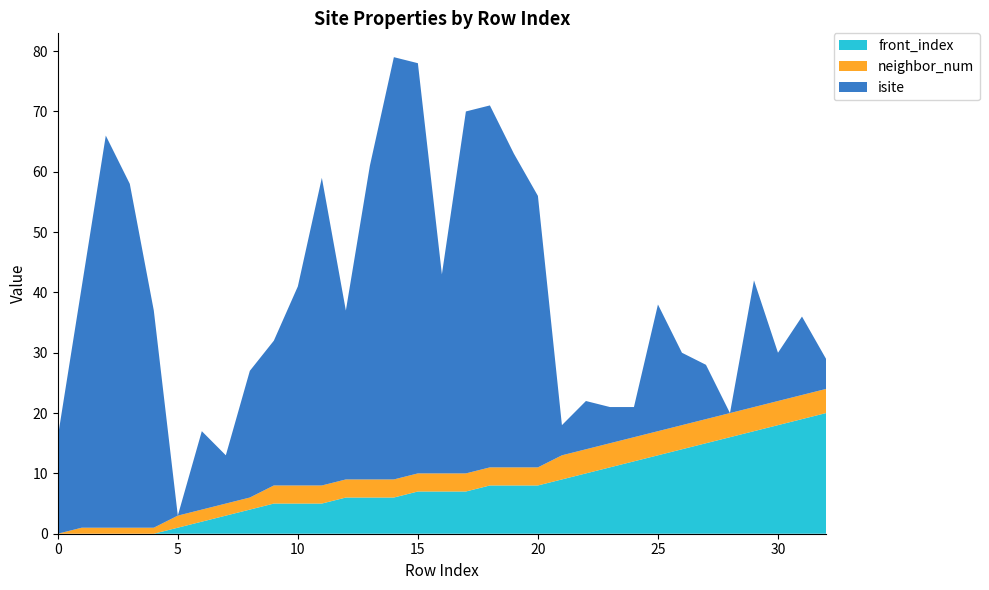

Reading right to left, what are all the values shown in this chart?

isite: 32=5	31=13	30=8	29=21	28=0	27=9	26=12	25=21	24=5	23=6	22=8	21=5	20=45	19=52	18=60	17=60	16=33	15=68	14=70	13=52	12=28	11=51	10=33	9=24	8=21	7=8	6=13	5=0	4=36	3=57	2=65	1=40	0=16
neighbor_num: 32=4	31=4	30=4	29=4	28=4	27=4	26=4	25=4	24=4	23=4	22=4	21=4	20=3	19=3	18=3	17=3	16=3	15=3	14=3	13=3	12=3	11=3	10=3	9=3	8=2	7=2	6=2	5=2	4=1	3=1	2=1	1=1	0=0
front_index: 32=20	31=19	30=18	29=17	28=16	27=15	26=14	25=13	24=12	23=11	22=10	21=9	20=8	19=8	18=8	17=7	16=7	15=7	14=6	13=6	12=6	11=5	10=5	9=5	8=4	7=3	6=2	5=1	4=0	3=0	2=0	1=0	0=0